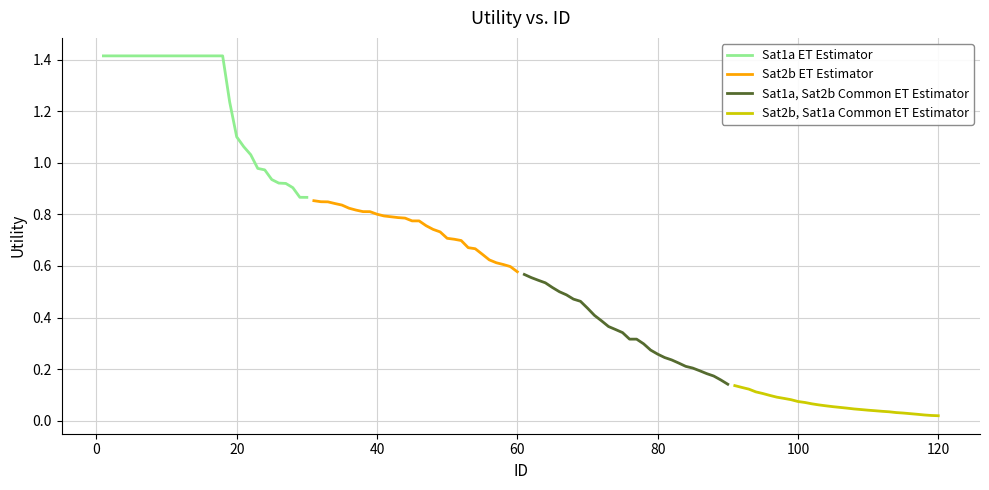

What is the sum of all Sat1a, Sat2b Common ET Estimator values?

10.4